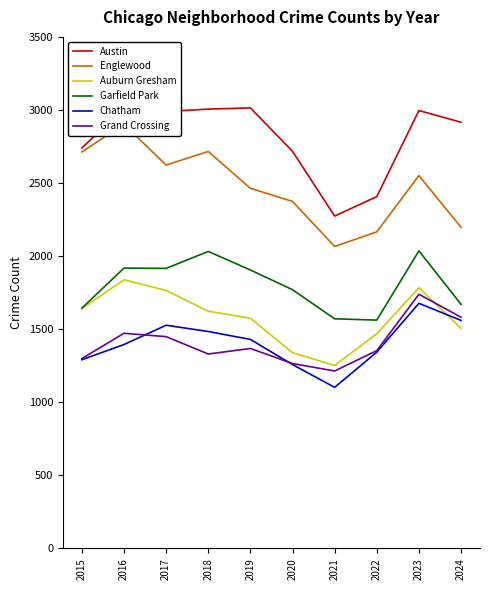

What are all the series names shown in the legend?

Austin, Englewood, Auburn Gresham, Garfield Park, Chatham, Grand Crossing